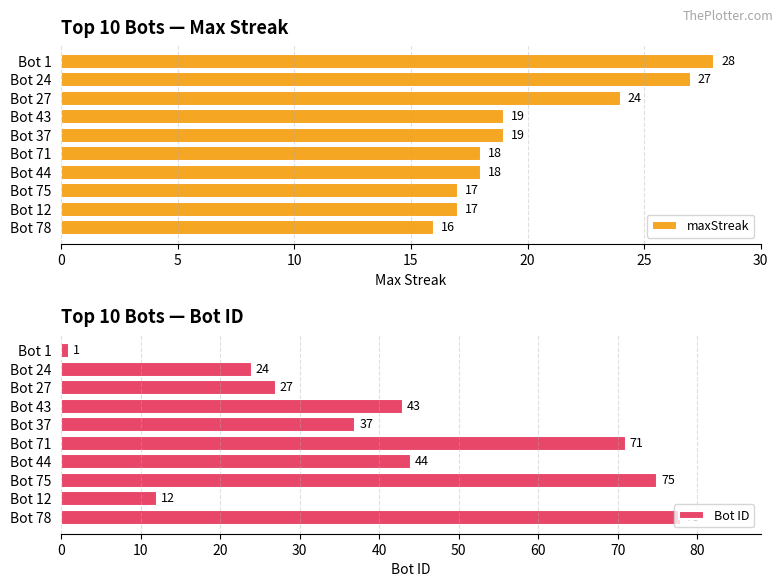

What is the average value of the Bot ID series?

41